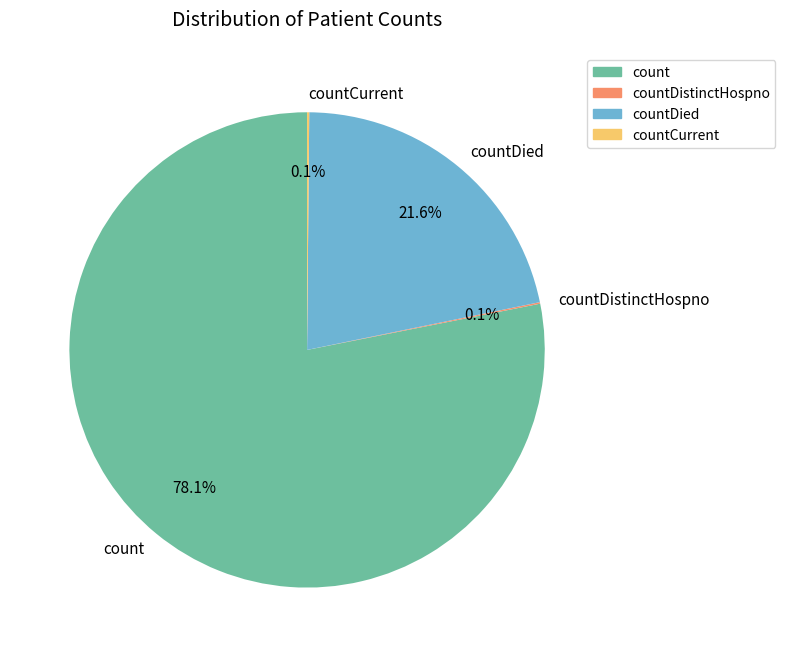

Combined, what portion of the pie is count and countDied?

99.8%